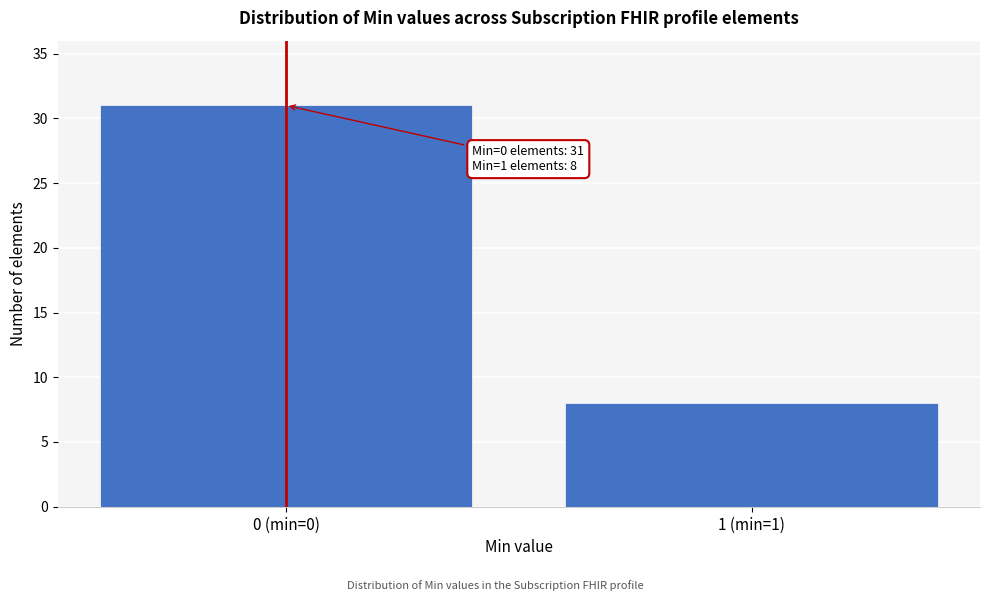

Reading left to right, extract all data points from this chart.

31	8